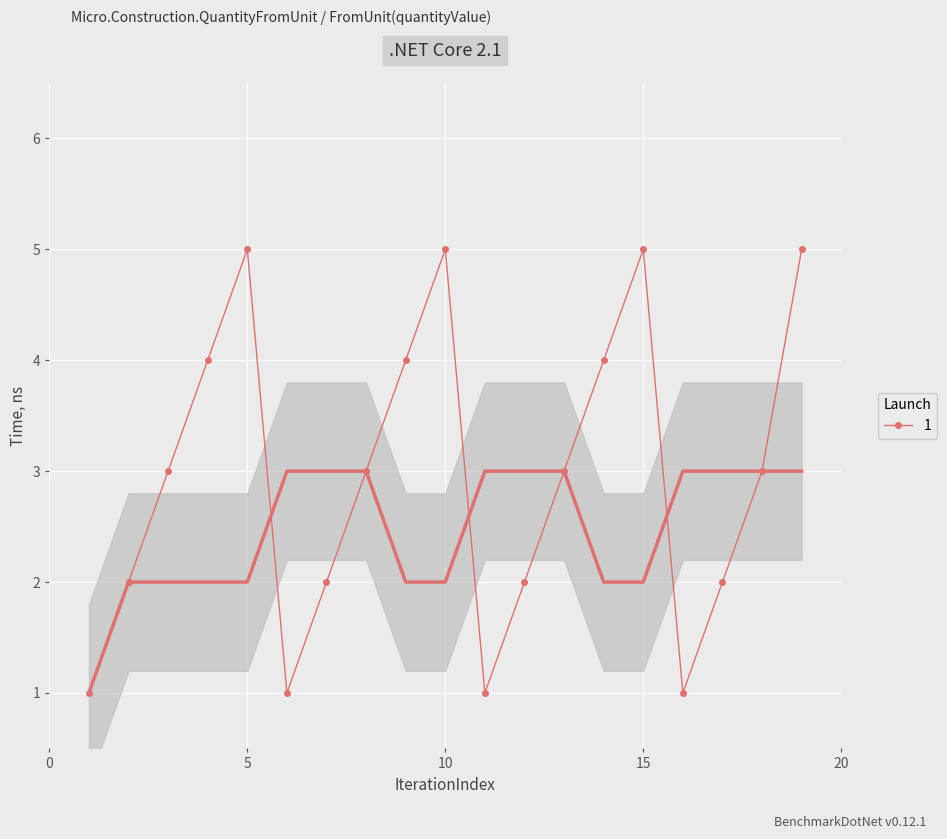

How many lines are shown in the chart?

1